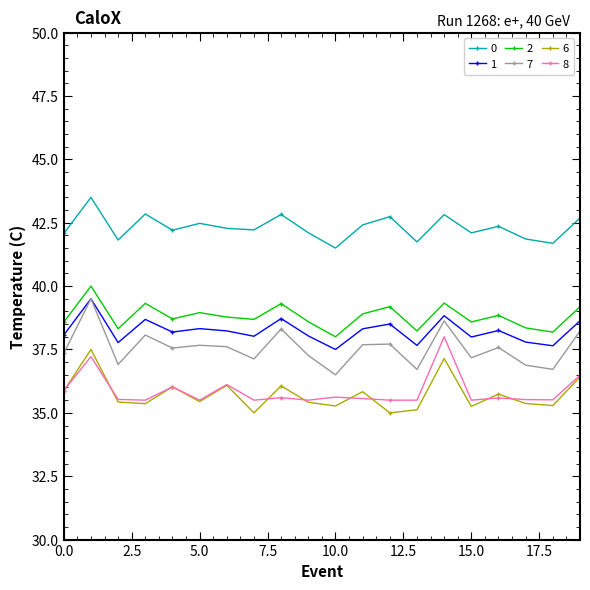

In 6, how many points are higher than both neighbors (excluding endpoints)?

7